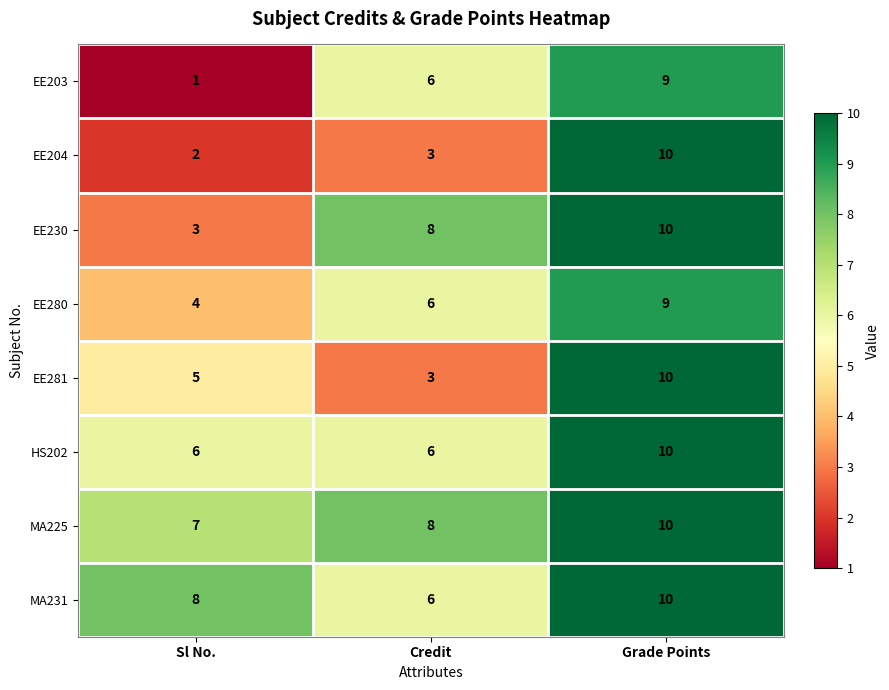

At Sl No., list the series in order from smallest to largest.

EE203, EE204, EE230, EE280, EE281, HS202, MA225, MA231